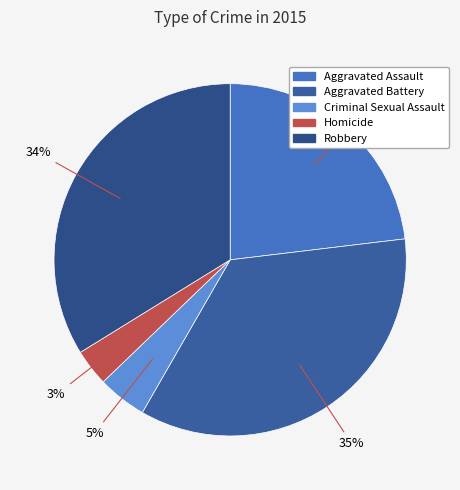

Is it true that Homicide is 3% of the pie?

True